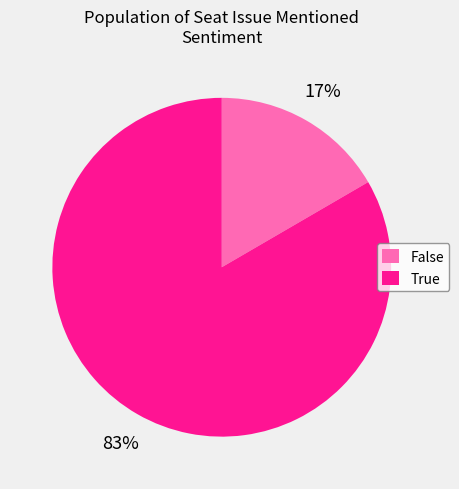

Which category has the smallest portion of the pie?

False